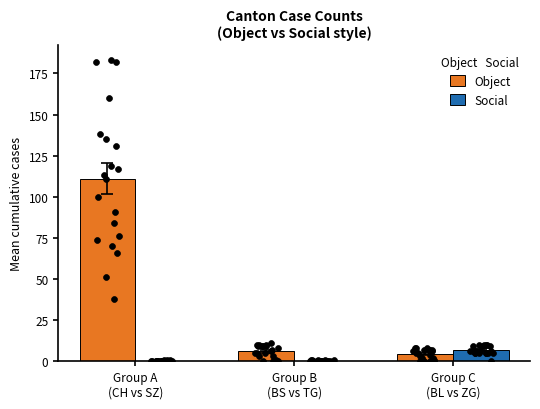

Is the value of Object at Group B
(BS vs TG) greater than the value of Social at Group A
(CH vs SZ)?

Yes